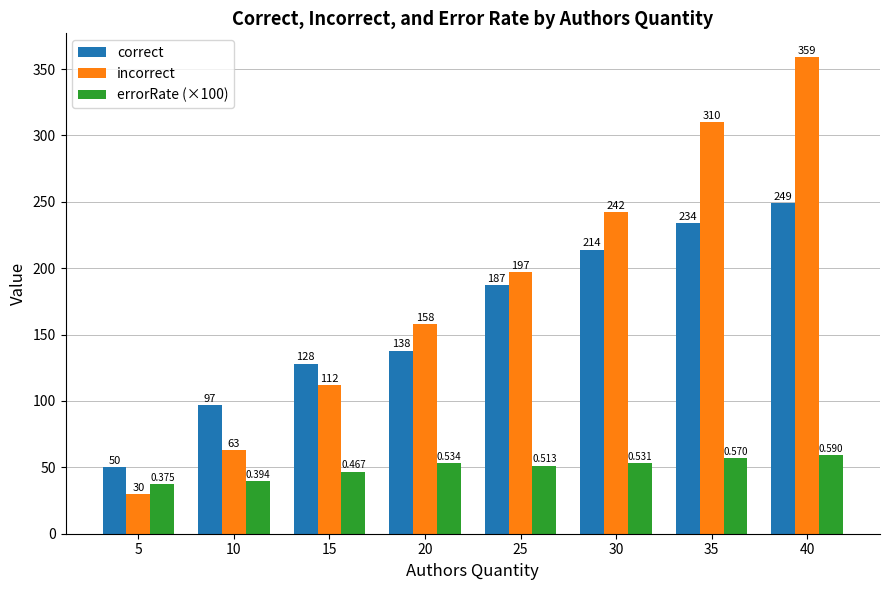

The correct series shows 249.2 at 25. True or false?

False